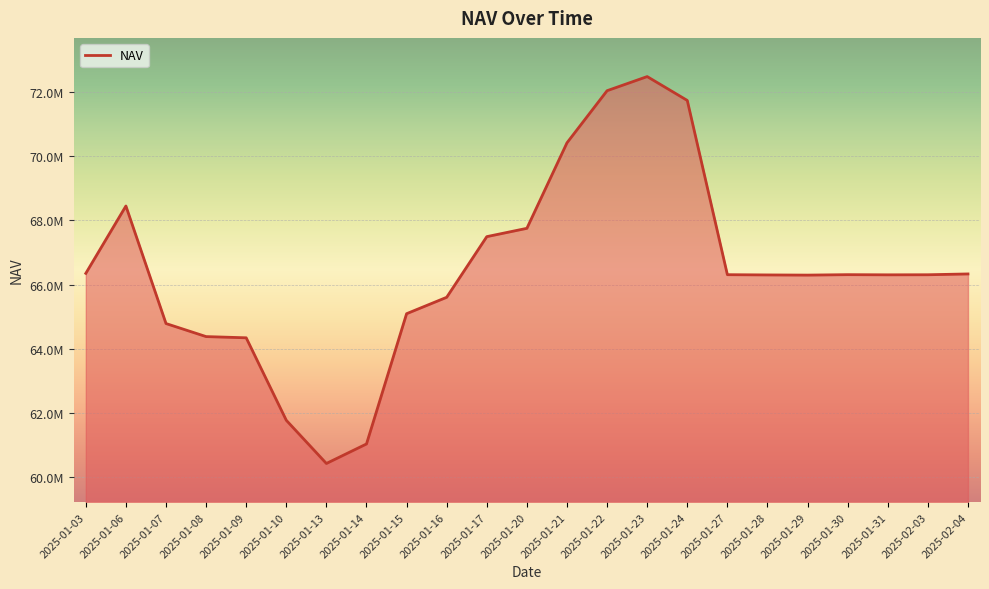

Is this an area chart (filled region under the line)?

Yes